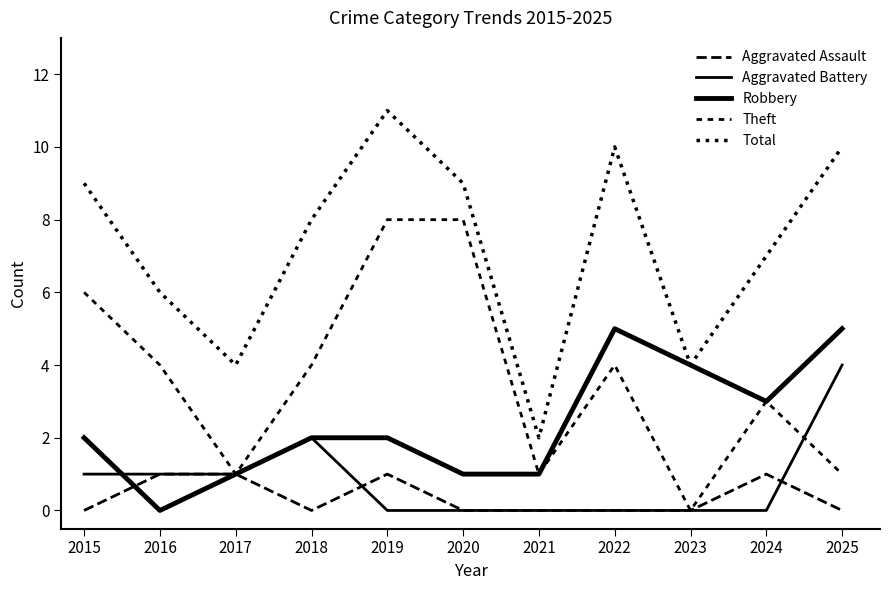

How many lines are shown in the chart?

5